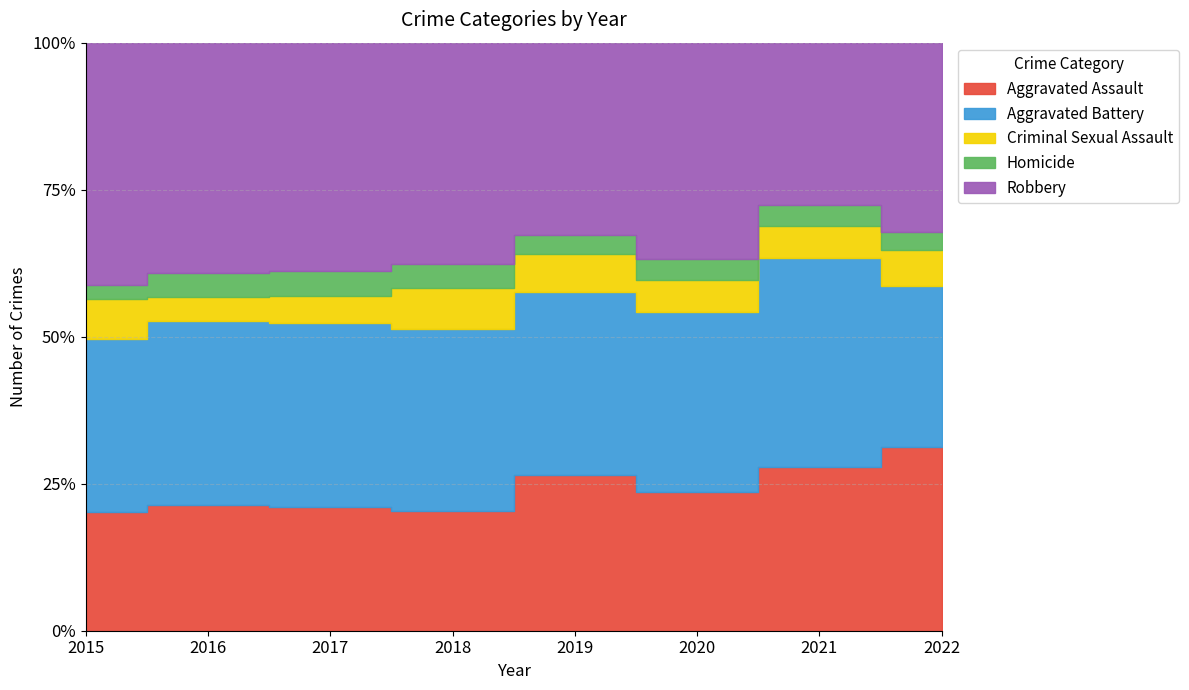

How many interior local valleys does the Aggravated Battery series have?

1